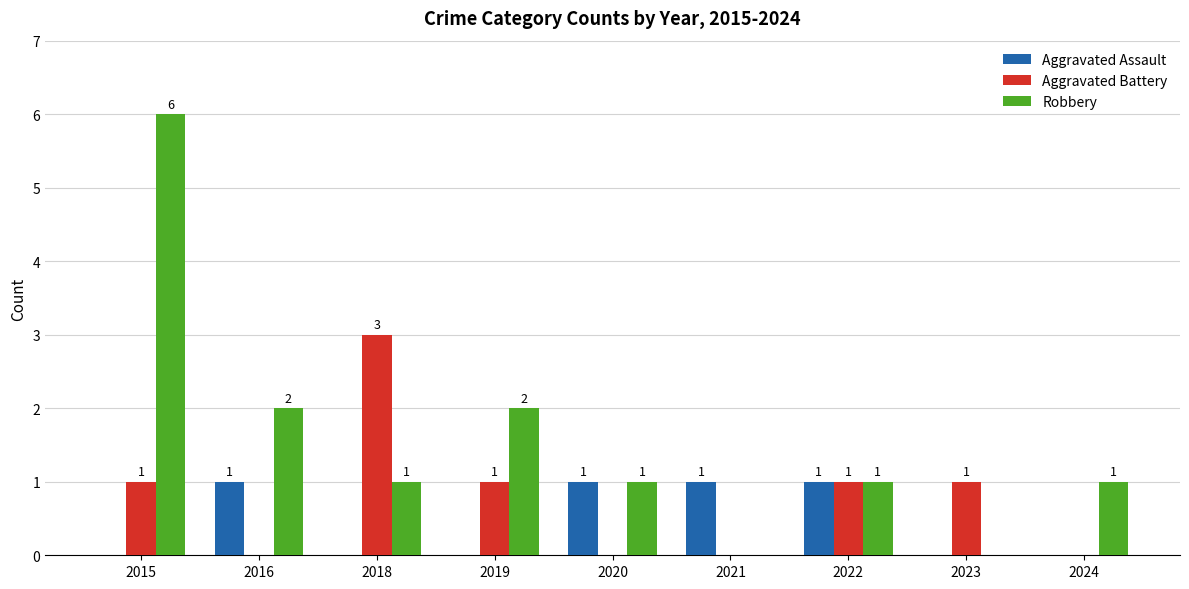

Which series changed the most between 2019 and 2023?

Robbery